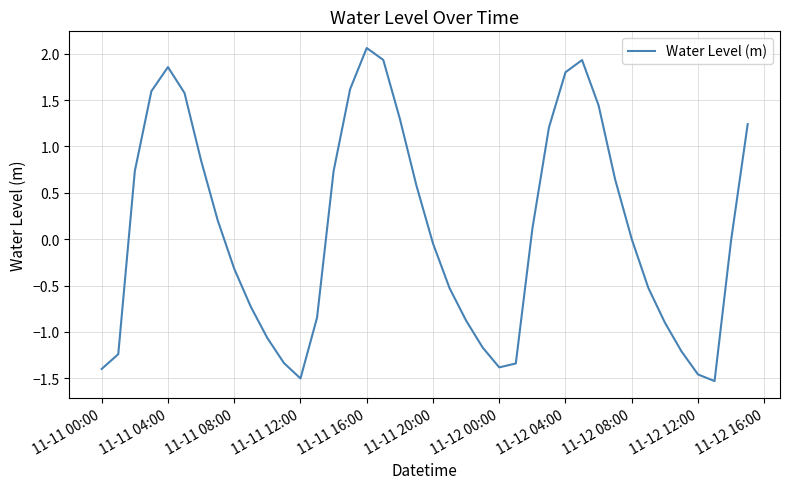

What is the greatest value displayed?

2.1